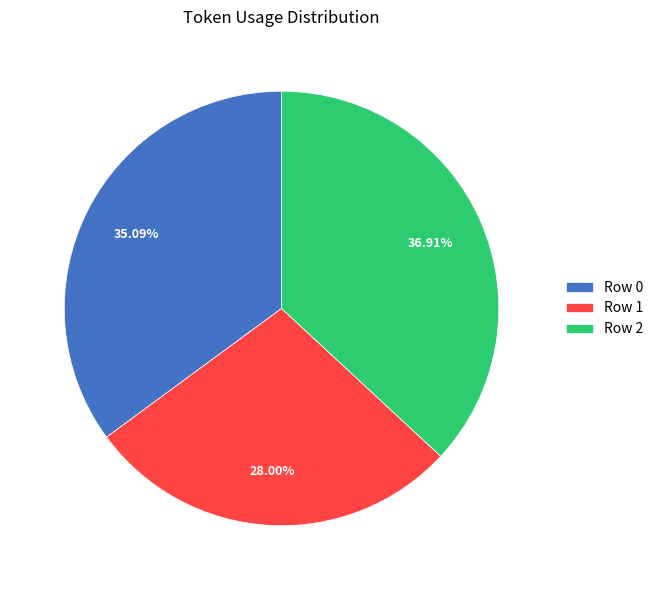

To the nearest percent, what is the difference between the Row 2 and Row 1 slice percentages?

9%